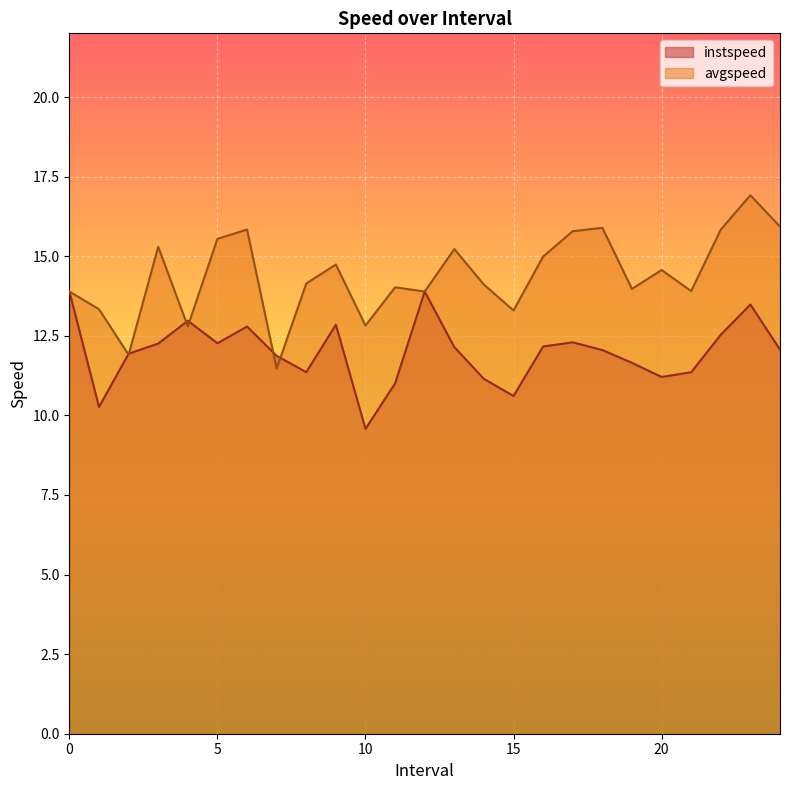

At which category is the sum across all series the highest?

23.0